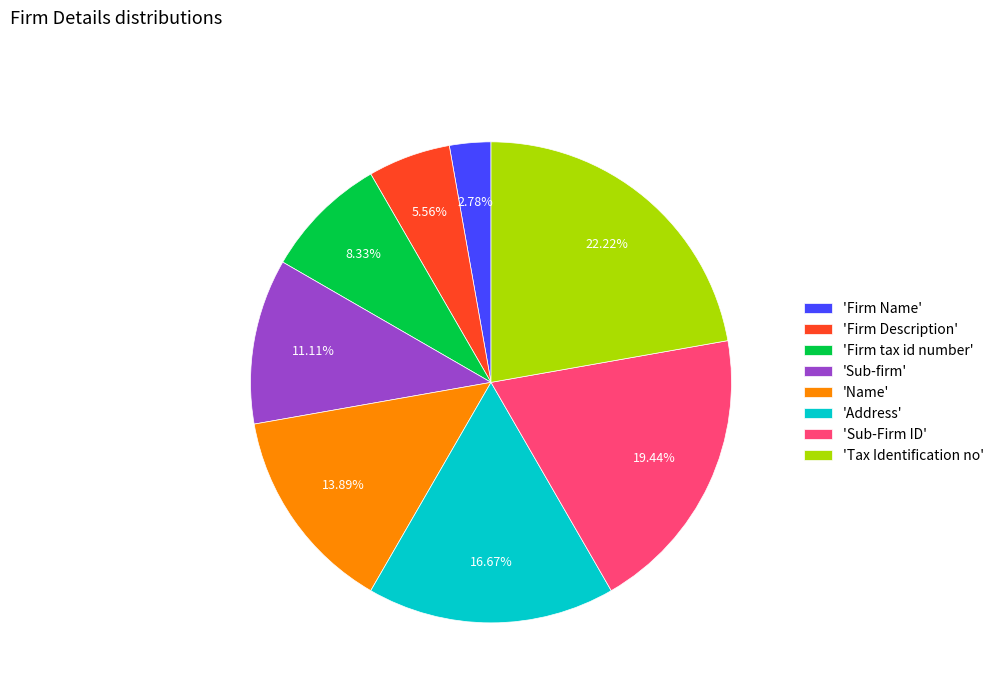

What is the smallest slice in the pie chart?

'Firm Name'